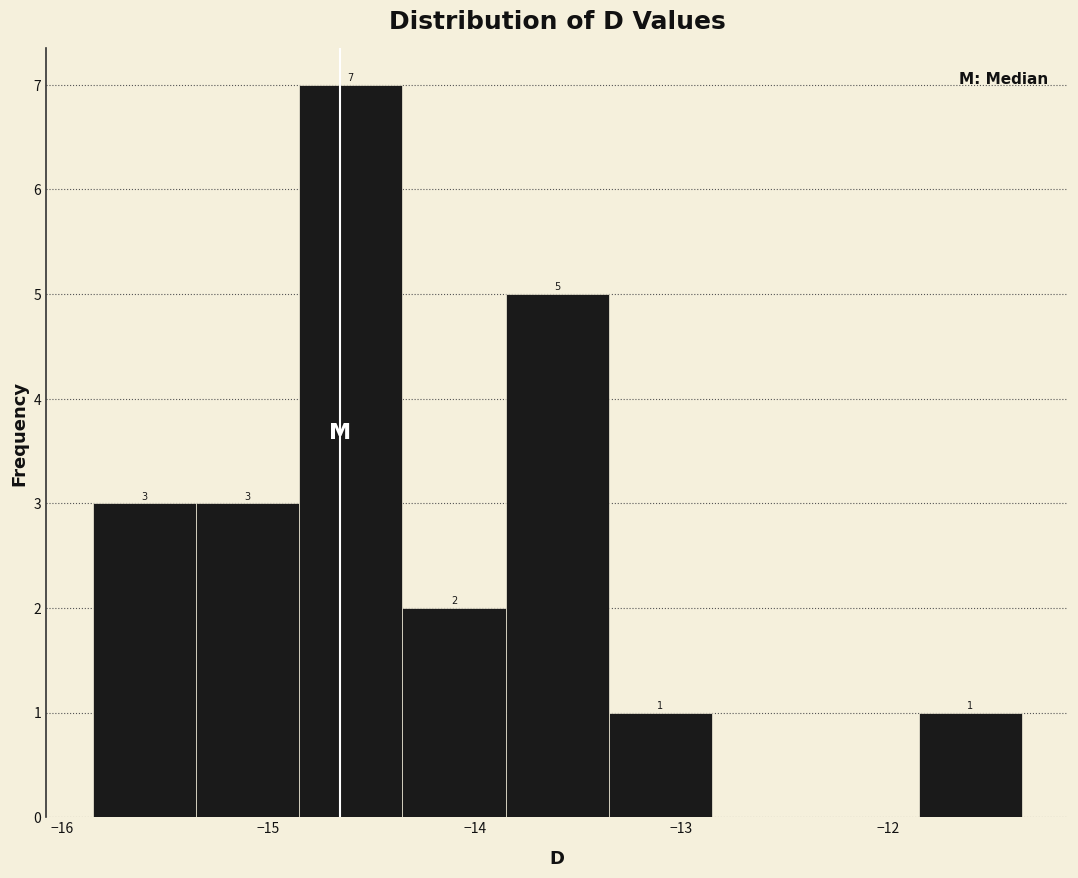

Over which range of the x-axis is the bar tallest?

-14.85 to -14.35